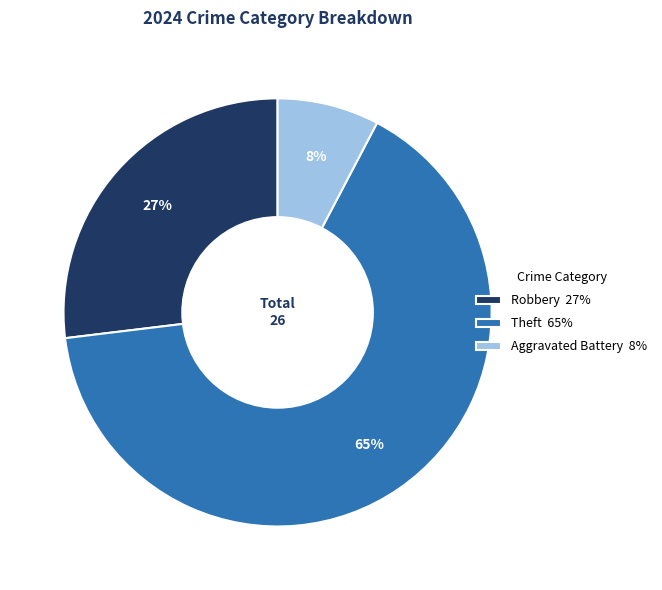

Which slice is the largest?

Theft 65%